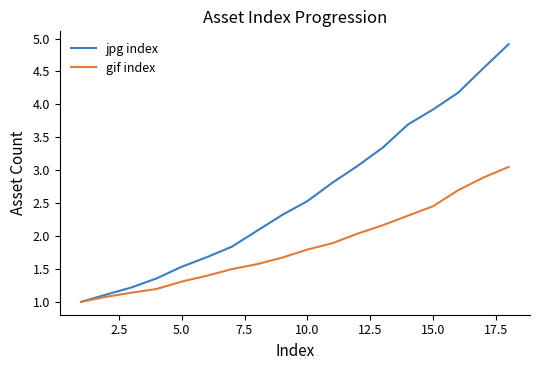

Which series has the largest range (max minus min)?

jpg index